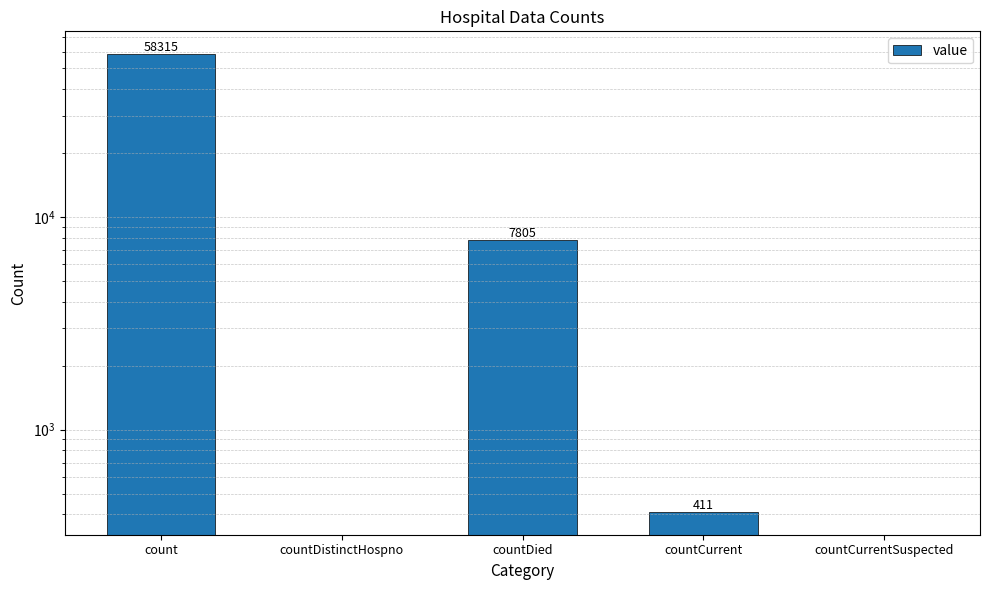

Does the chart contain any negative values?

No